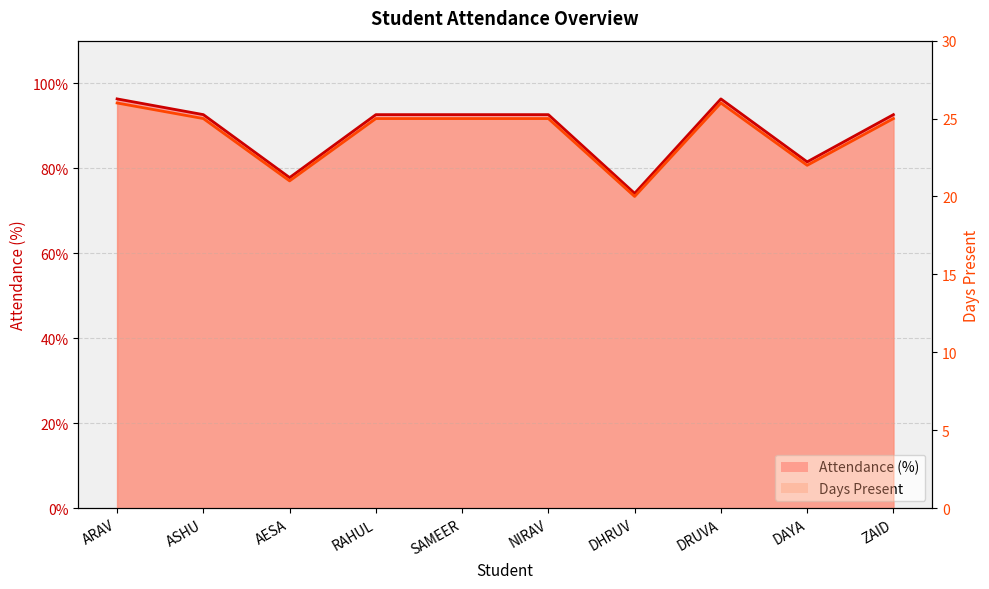

True or false: Attendance (%) and Attendance cross at least once.

False